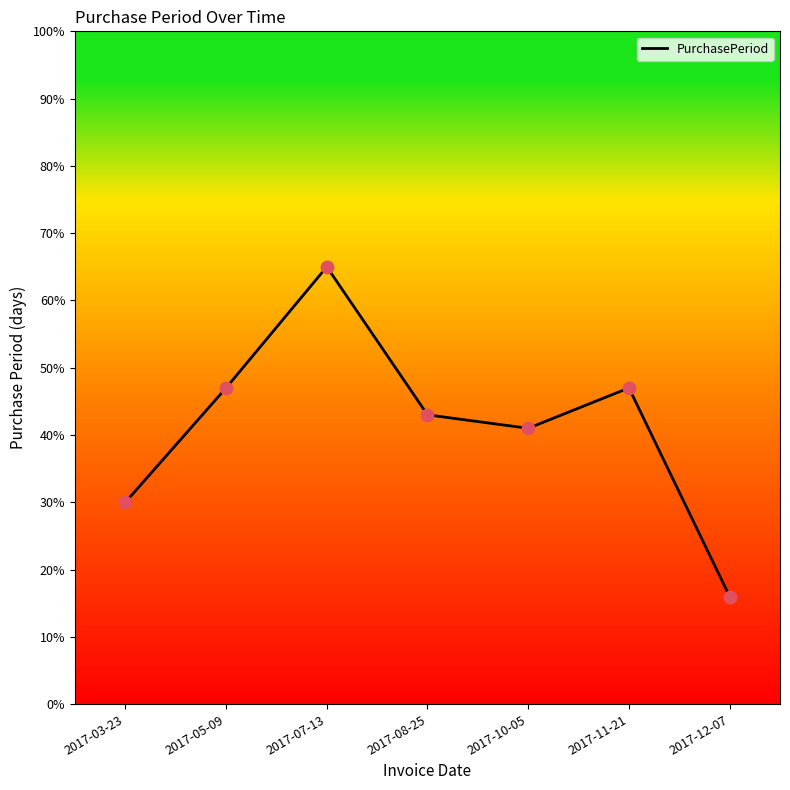

Approximately how many times larger is the value at 2017-10-05 compared to 2017-03-23?

1.4